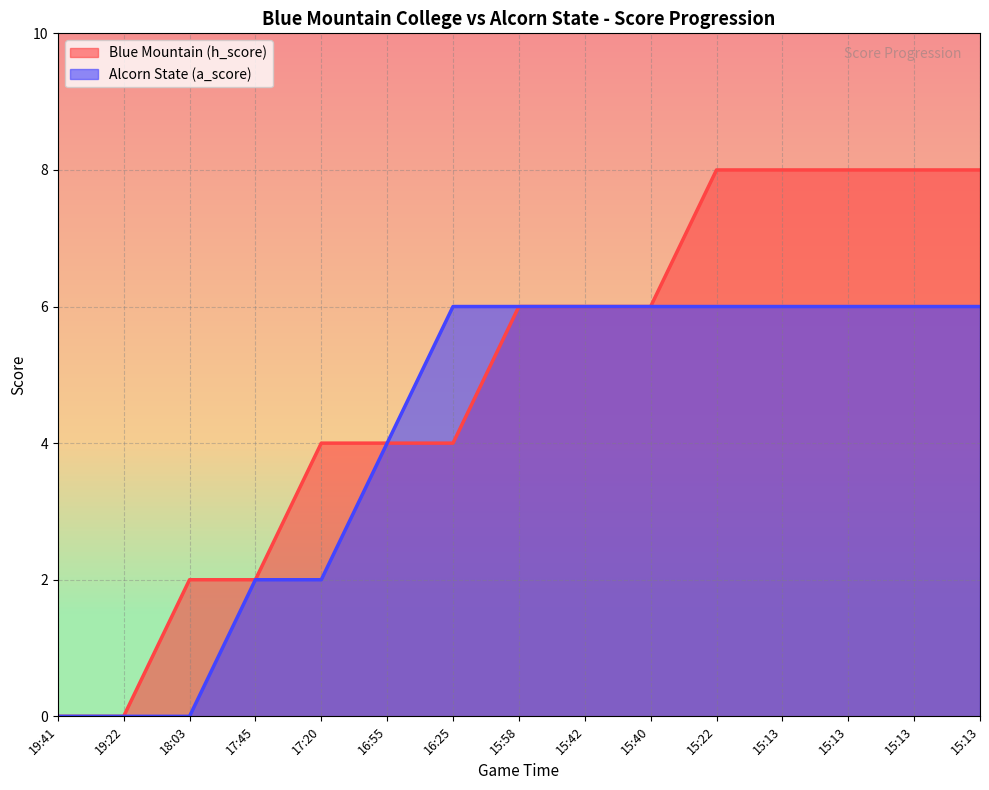

Reading right to left, extract all data points from this chart.

Blue Mountain (h_score): 15:13=8	15:13=8	15:13=8	15:13=8	15:22=8	15:40=6	15:42=6	15:58=6	16:25=4	16:55=4	17:20=4	17:45=2	18:03=2	19:22=0	19:41=0
Alcorn State (a_score): 15:13=6	15:13=6	15:13=6	15:13=6	15:22=6	15:40=6	15:42=6	15:58=6	16:25=6	16:55=4	17:20=2	17:45=2	18:03=0	19:22=0	19:41=0